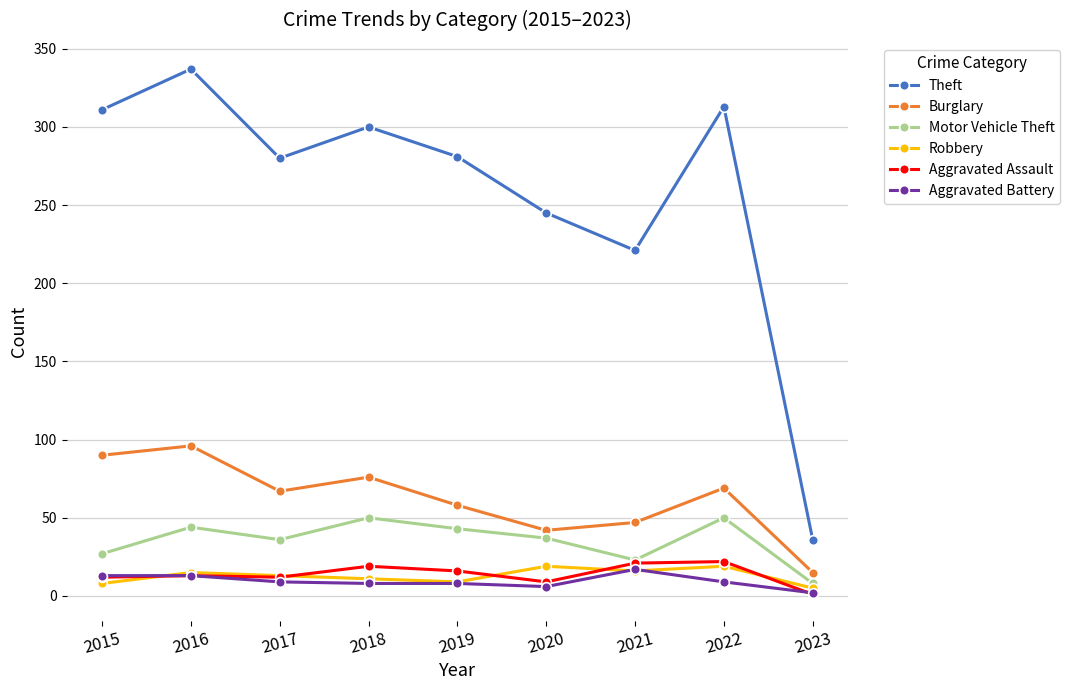

At which category is the sum across all series the highest?

2016